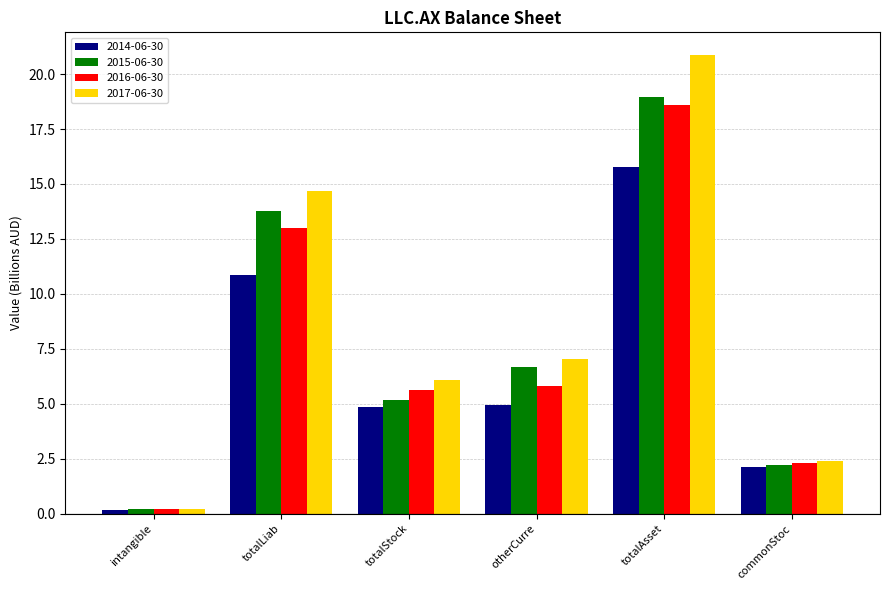

What is the label of the 4th bar from the left?

otherCurre